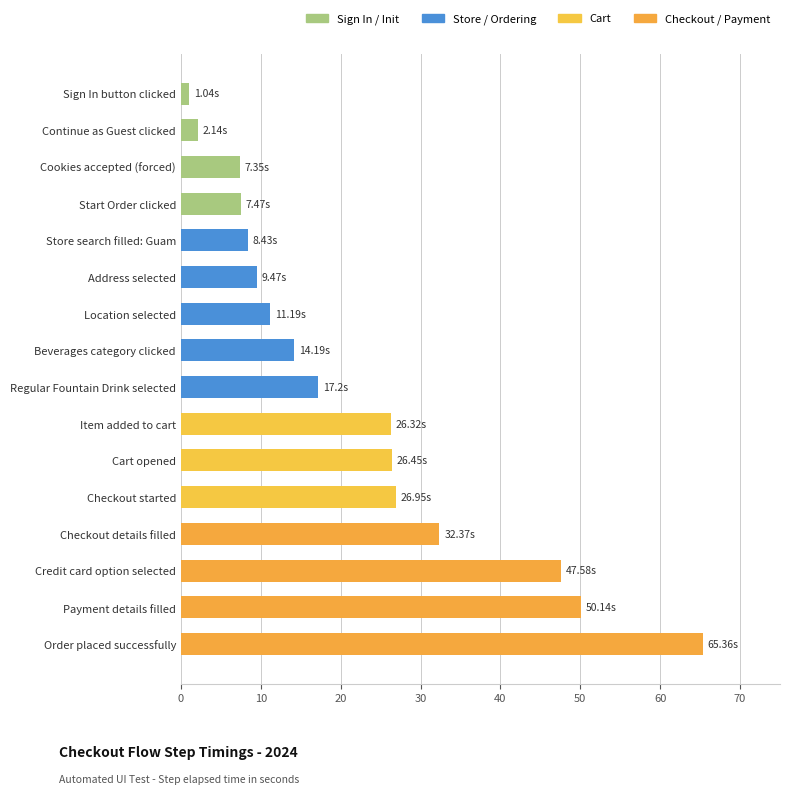

What is the minimum value shown in the chart?

1.0